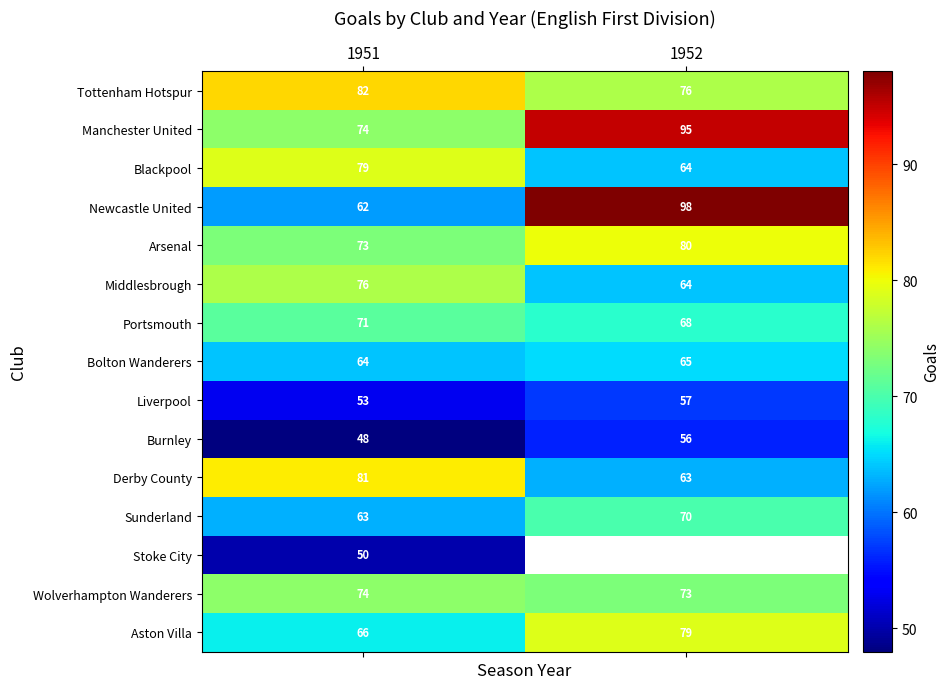

The Arsenal series shows 22 at 1951. True or false?

False